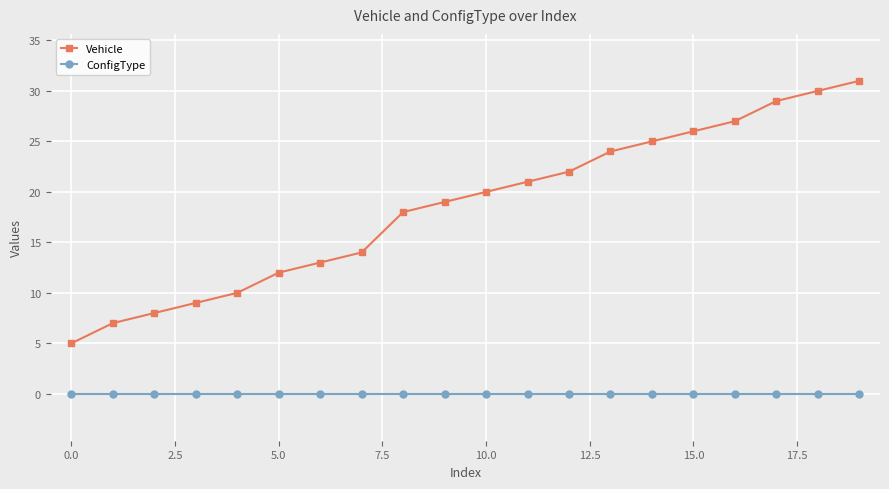

Which series has the largest total across all categories?

Vehicle